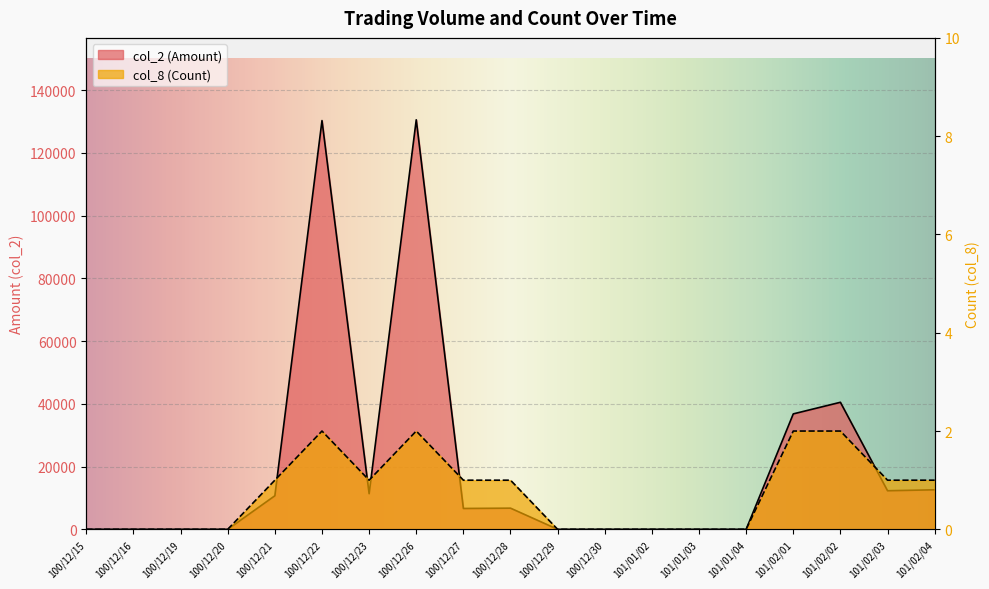

What is the label of the 7th point from the right?

101/01/02